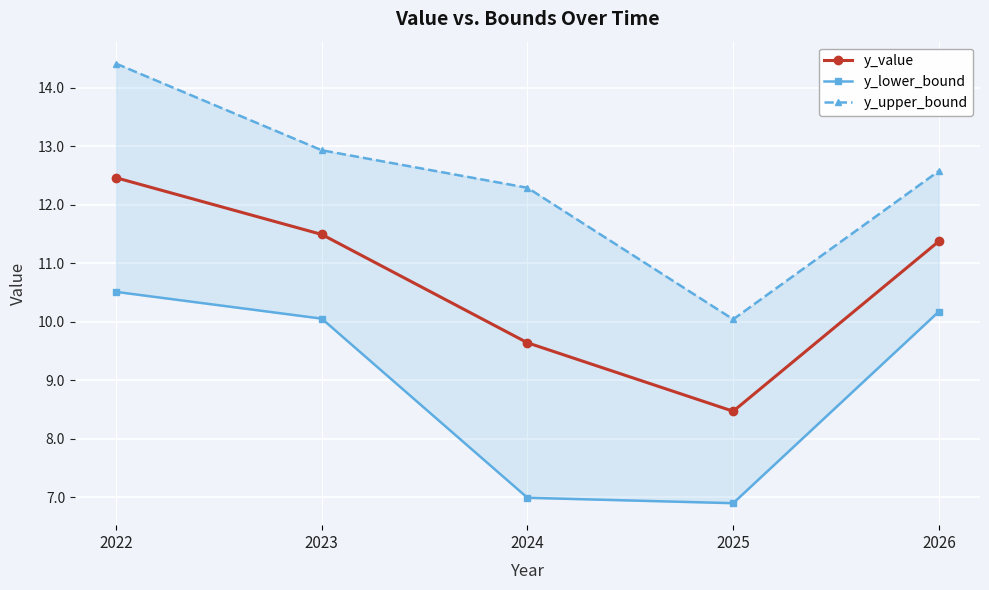

Rank the categories by y_value value from lowest to highest.

2025, 2024, 2026, 2023, 2022